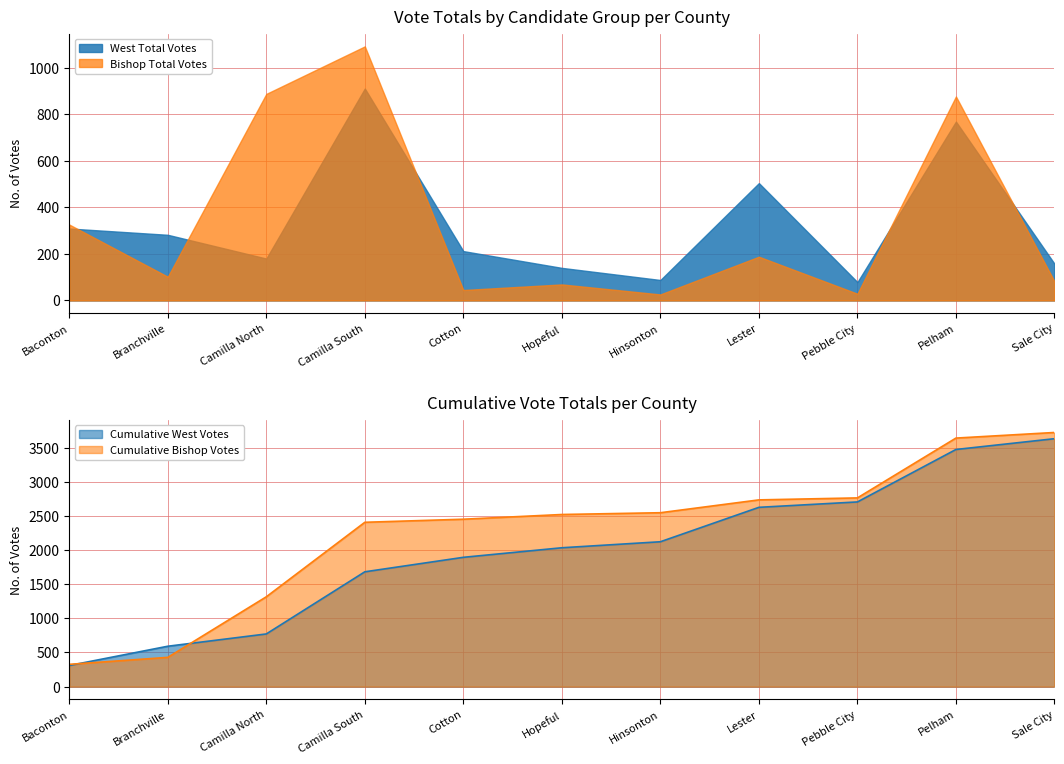

Which category has the highest value in the Bishop Total Votes series?

Camilla South